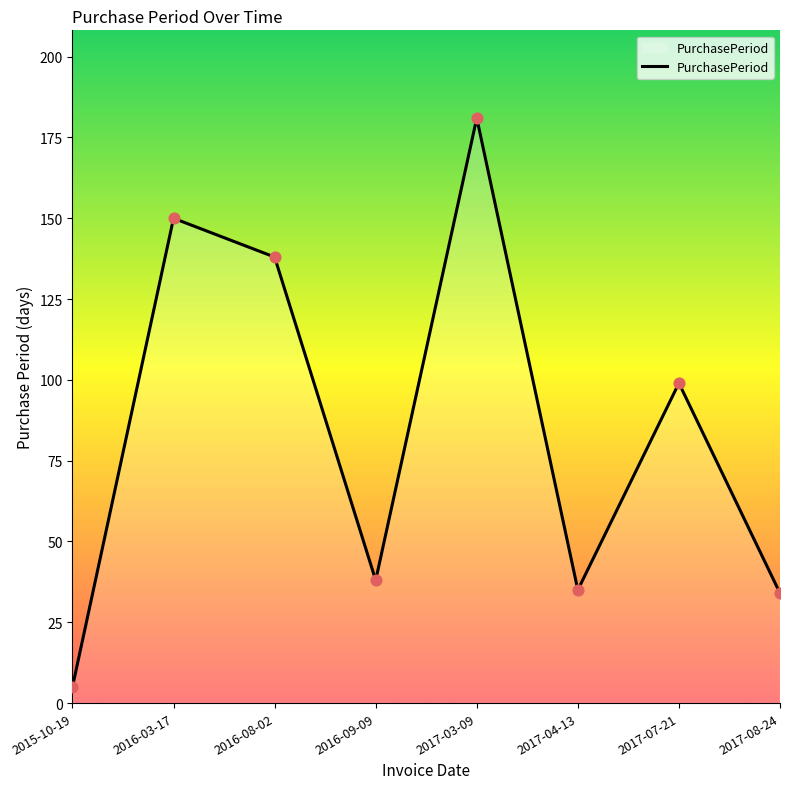

Which has a higher value, 2017-07-21 or 2016-03-17?

2016-03-17